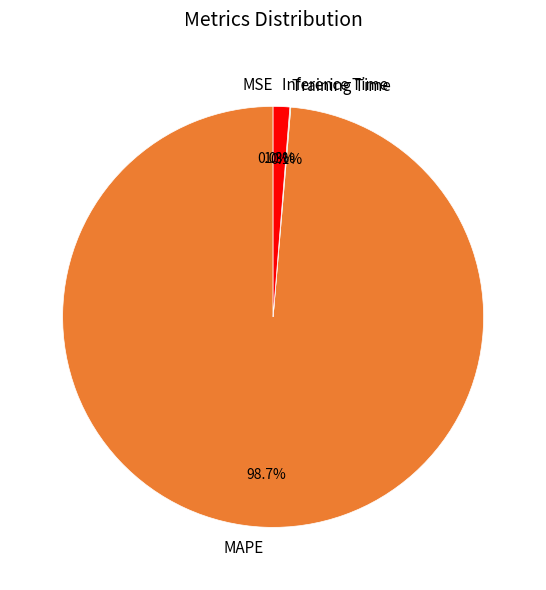

What is the largest slice in the pie chart?

MAPE